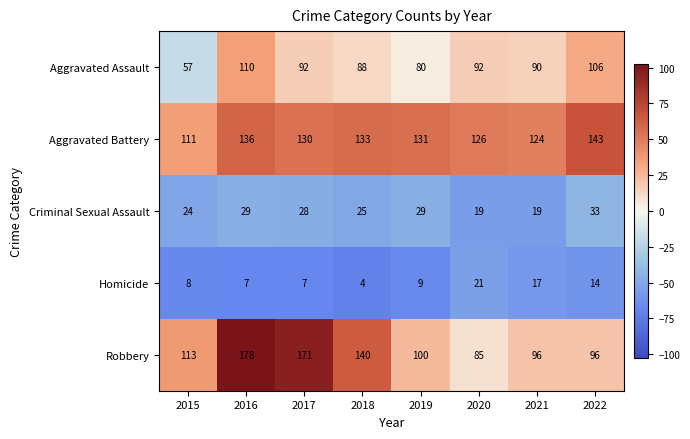

The value of Homicide at 2016 is 10. True or false?

False